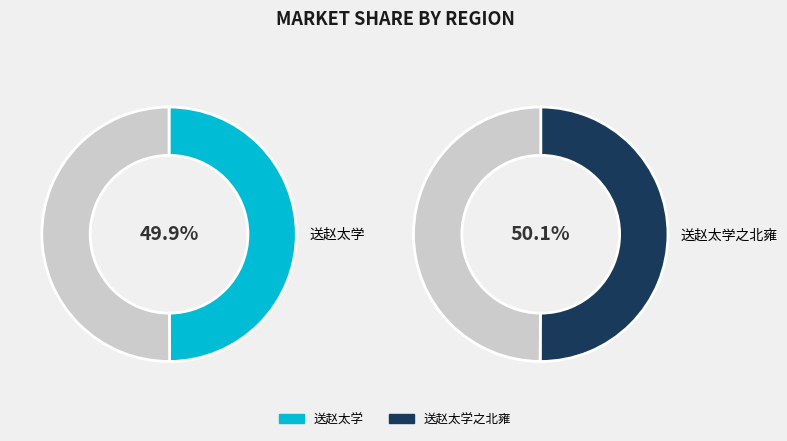

Which category accounts for the majority?

送赵太学之北雍